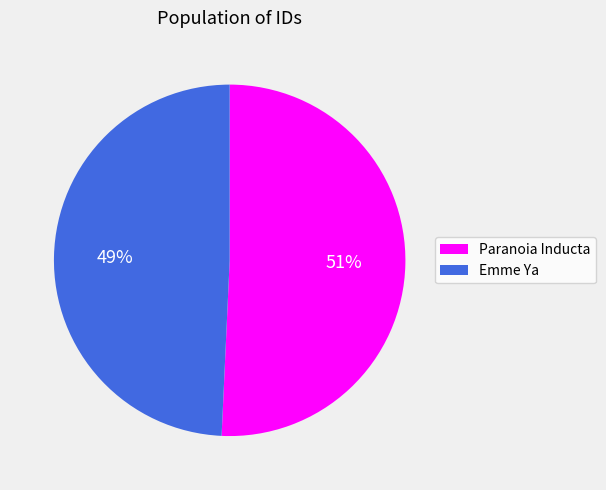

Which slice is the smallest?

Emme Ya